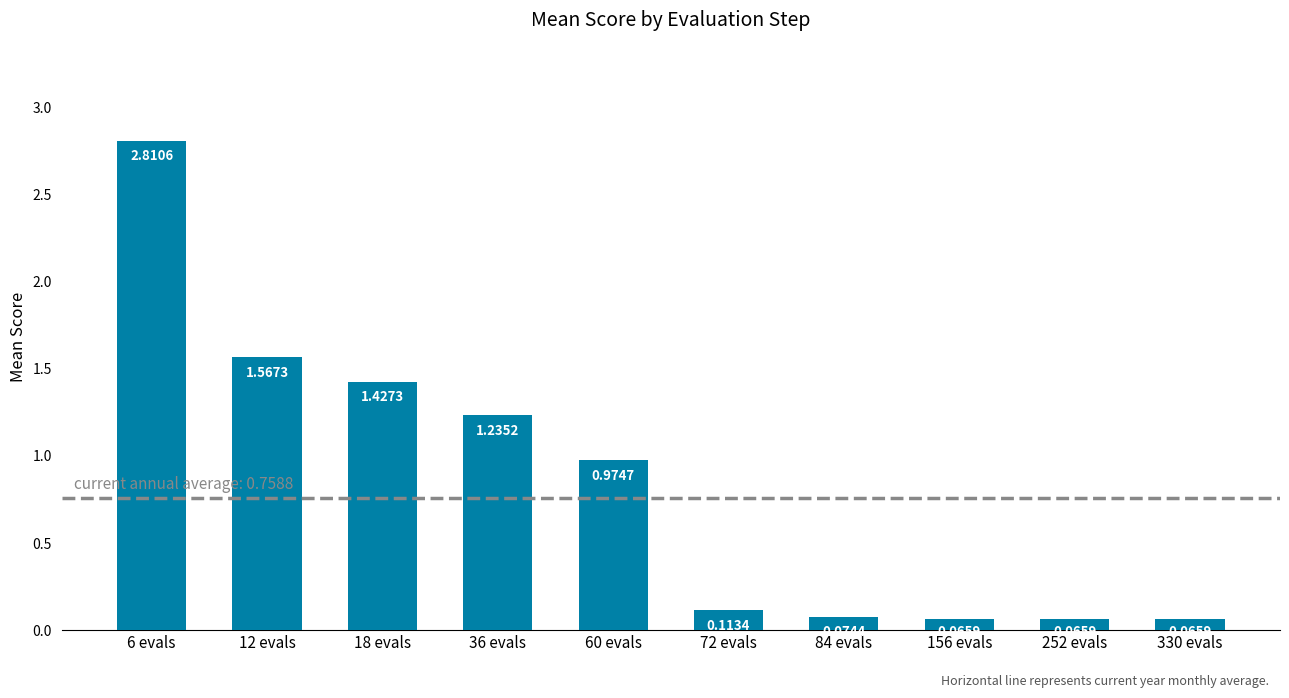

Are the bars horizontal?

No